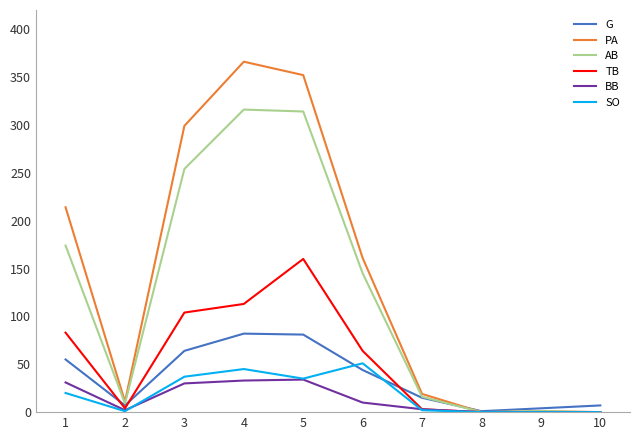

True or false: SO and BB intersect in this chart.

True